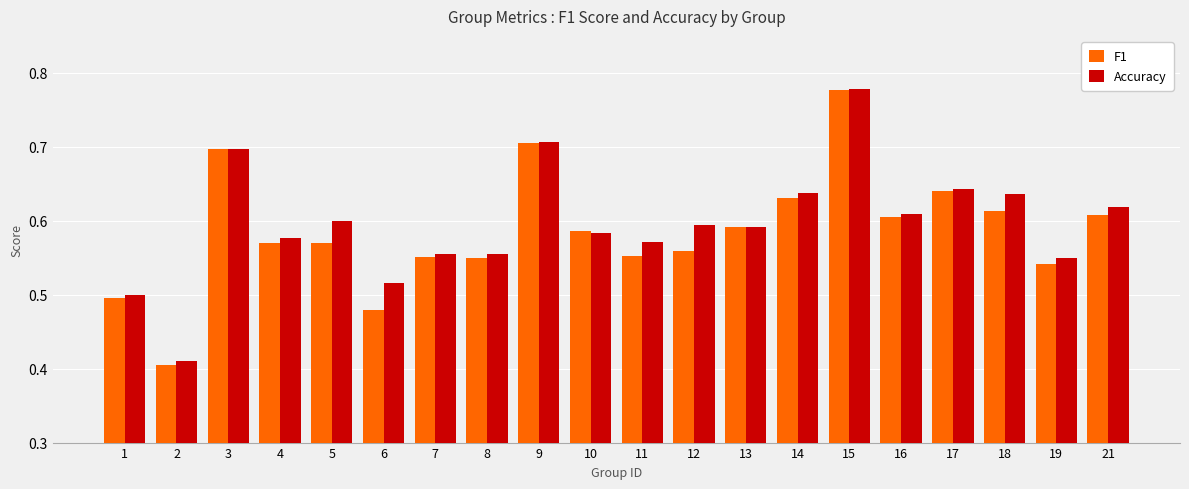

Which label corresponds to the largest value in the chart?

15